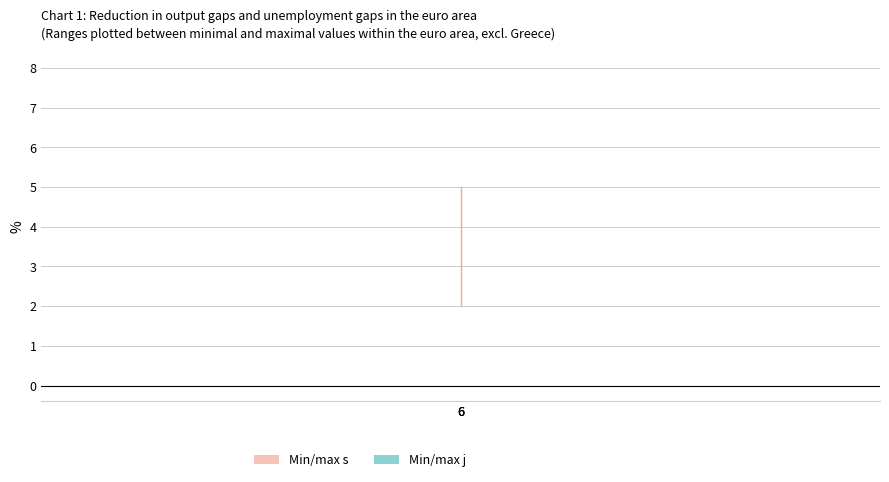

How many values in the s series exceed 3?

1